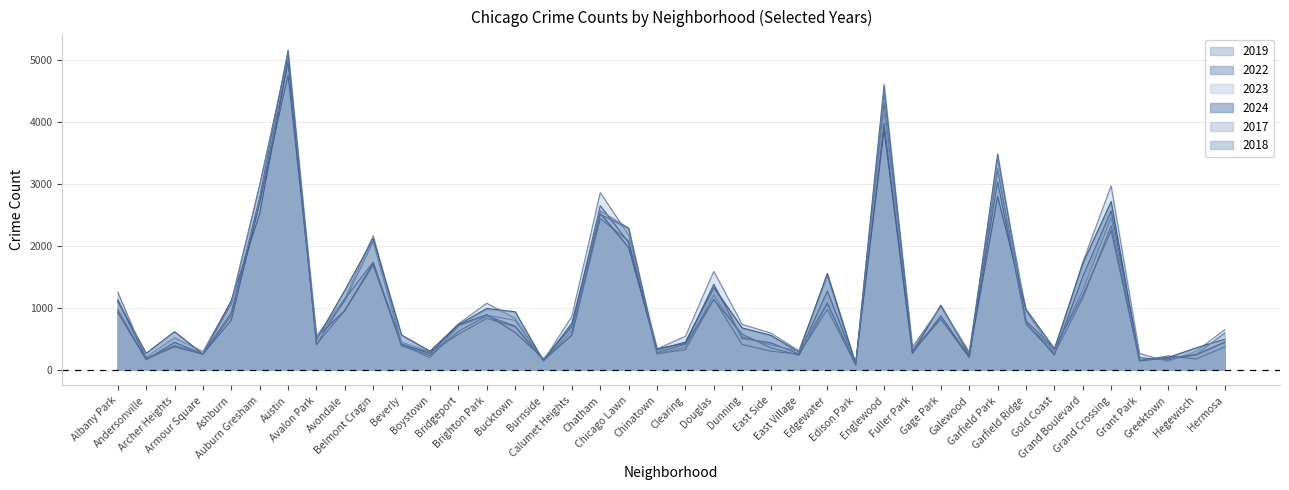

How many values in the 2018 series are below 571?

20